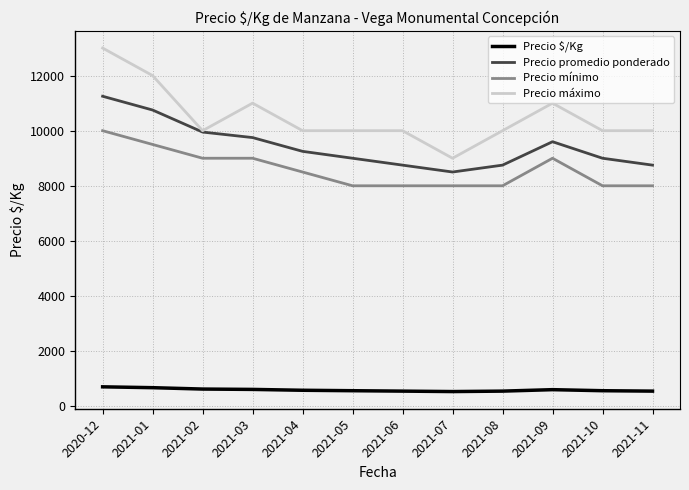

True or false: Precio máximo and Precio mínimo cross at least once.

False